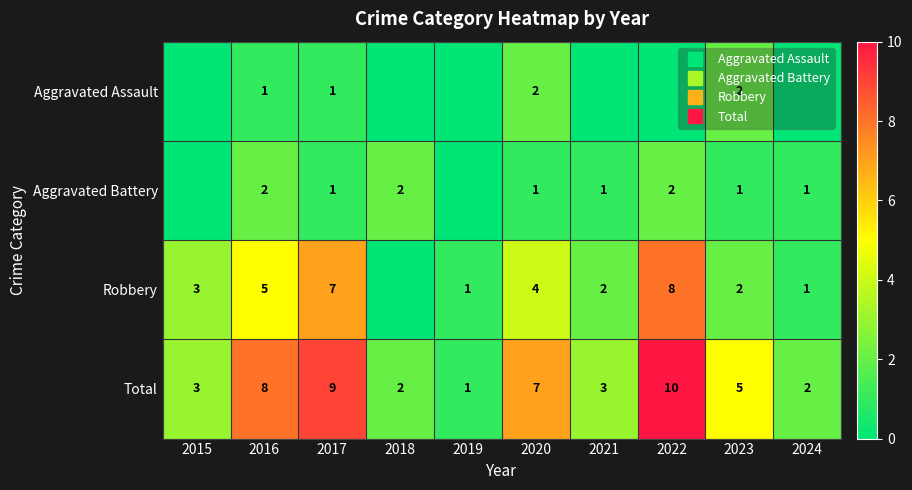

Where is Robbery nearest to the value 4?

2020